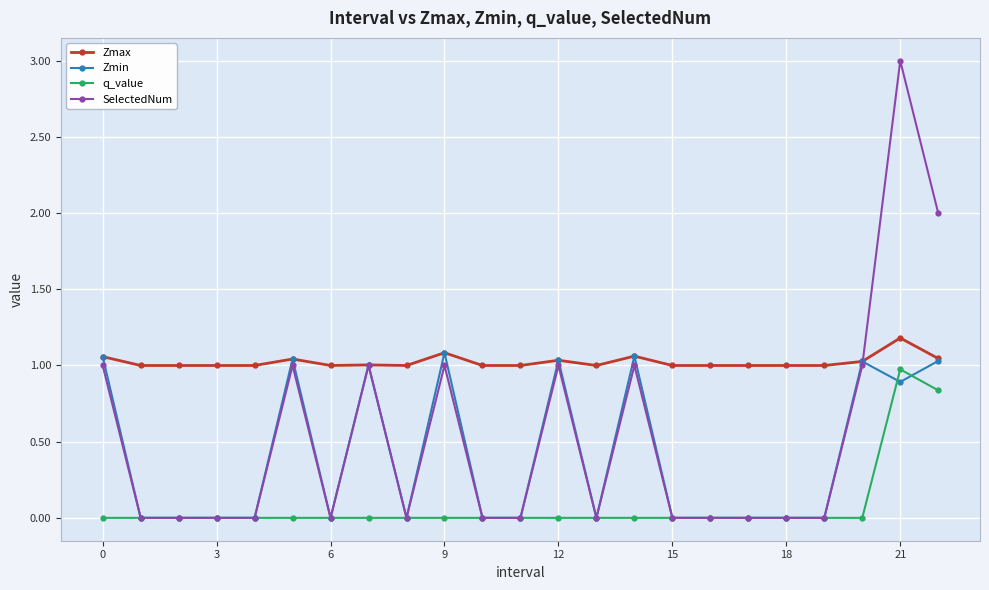

True or false: Zmax has more than 0 points higher than both neighbors.

True